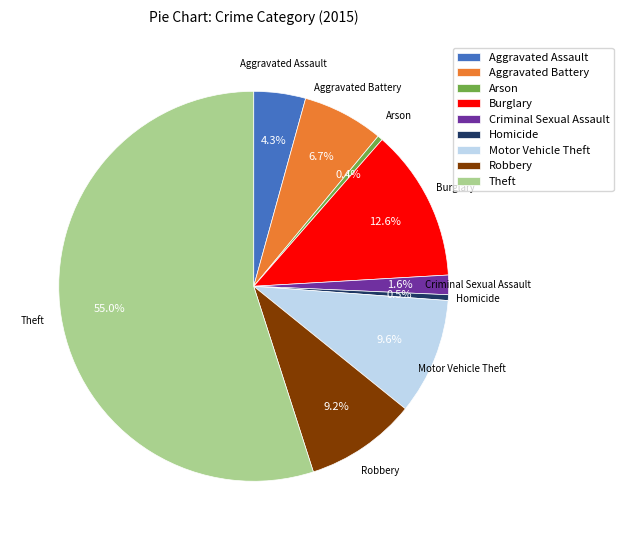

Between Arson and Robbery, which is larger?

Robbery